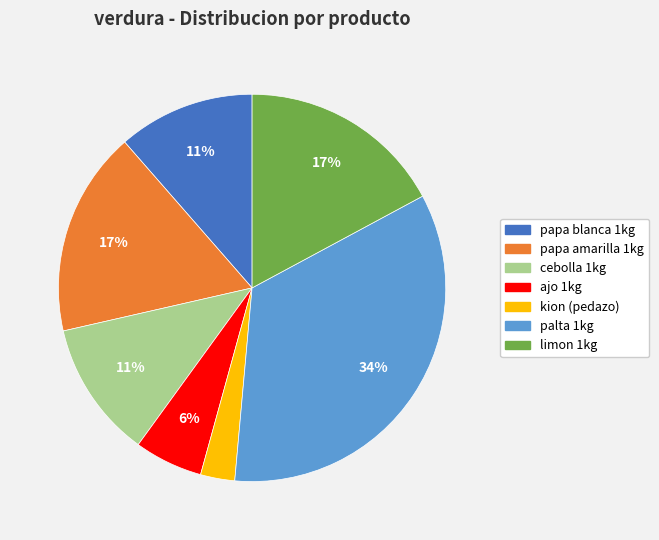

Is it true that palta 1kg is 45% of the pie?

False